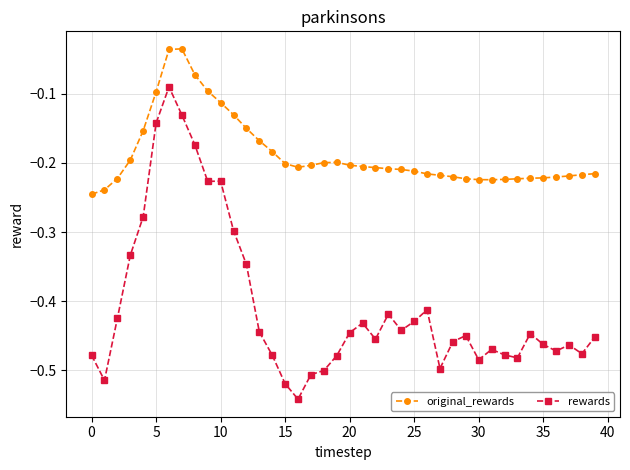

Which series has the largest range (max minus min)?

rewards